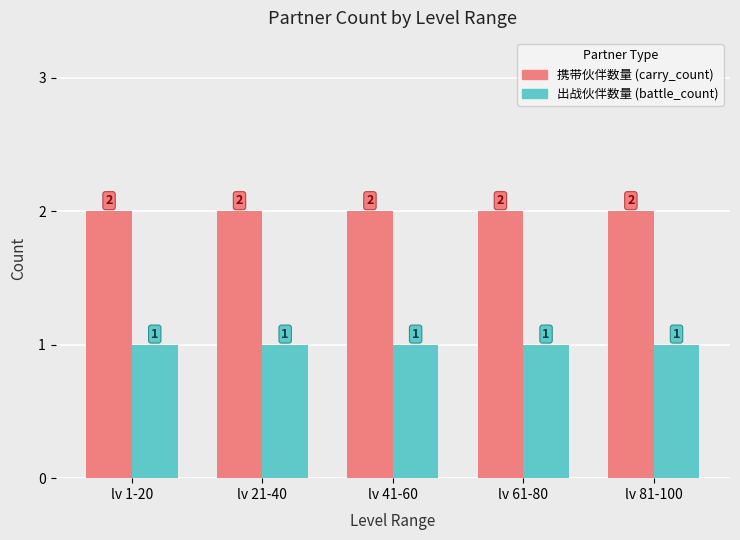

How many distinct data groups are displayed?

2